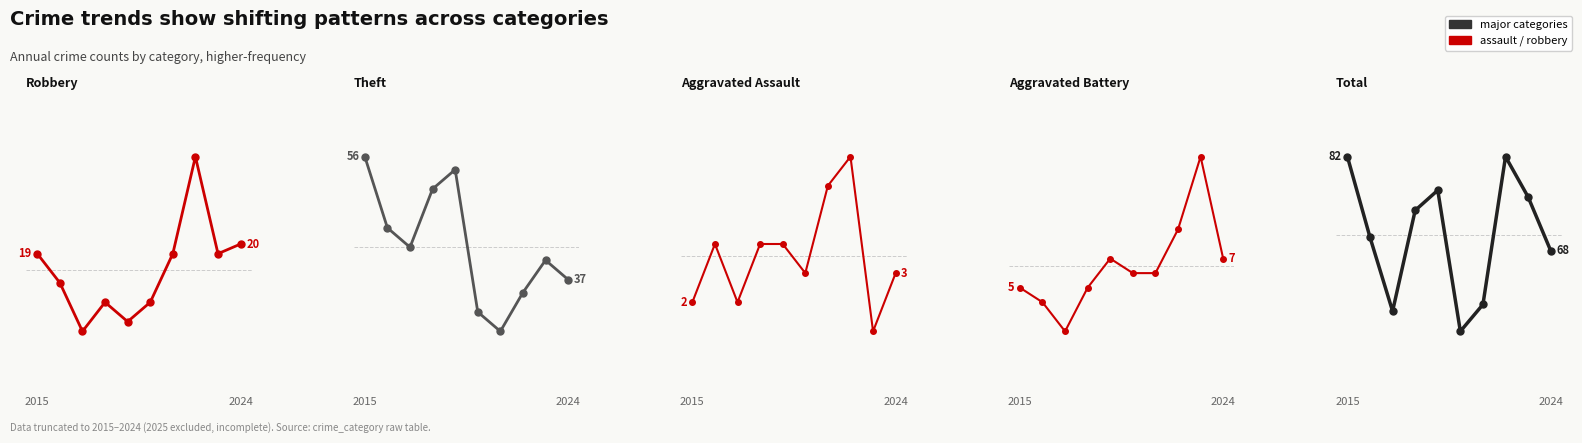

Which series has the largest range (max minus min)?

Theft